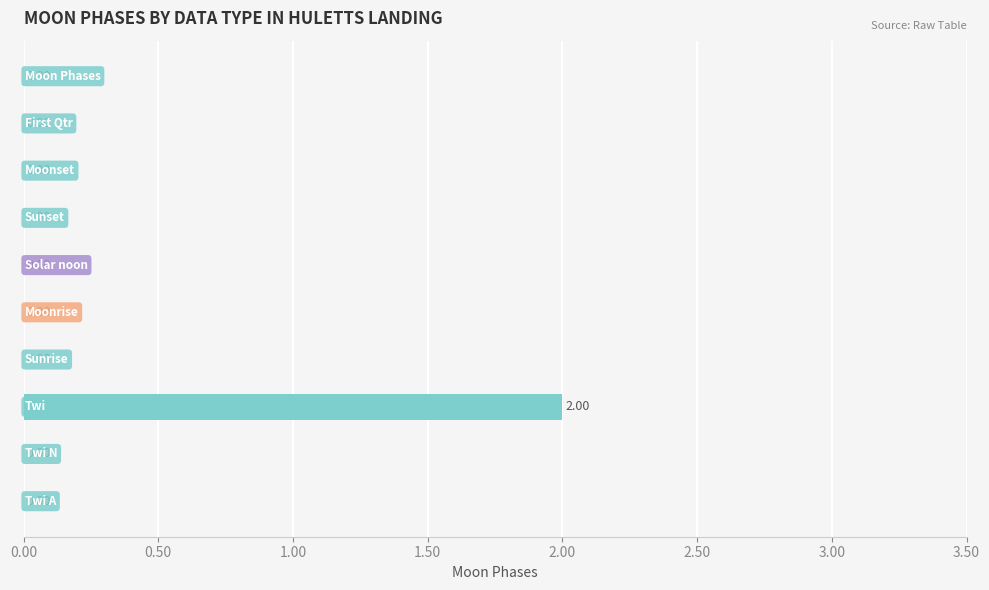

How many series are shown in this chart?

1